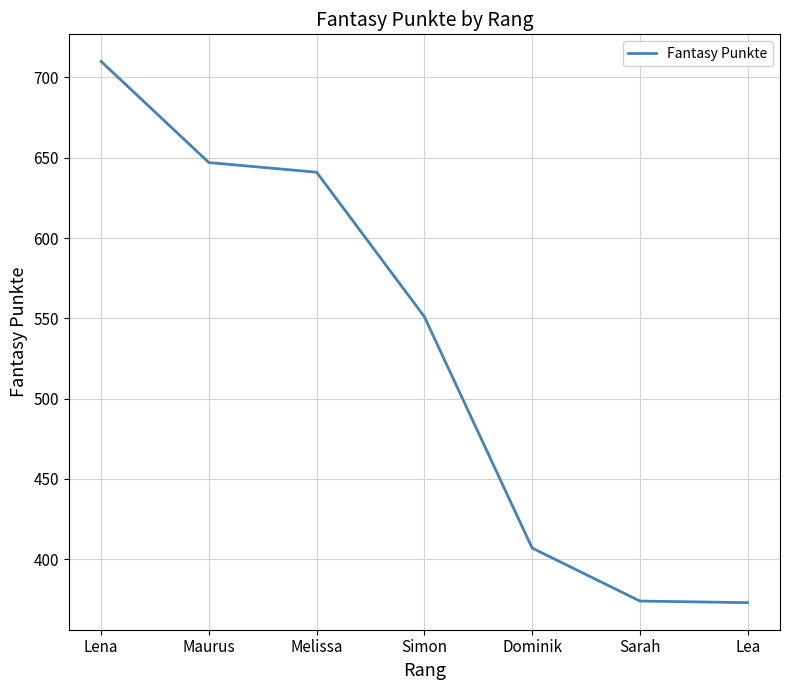

What position from the left is Lena?

1